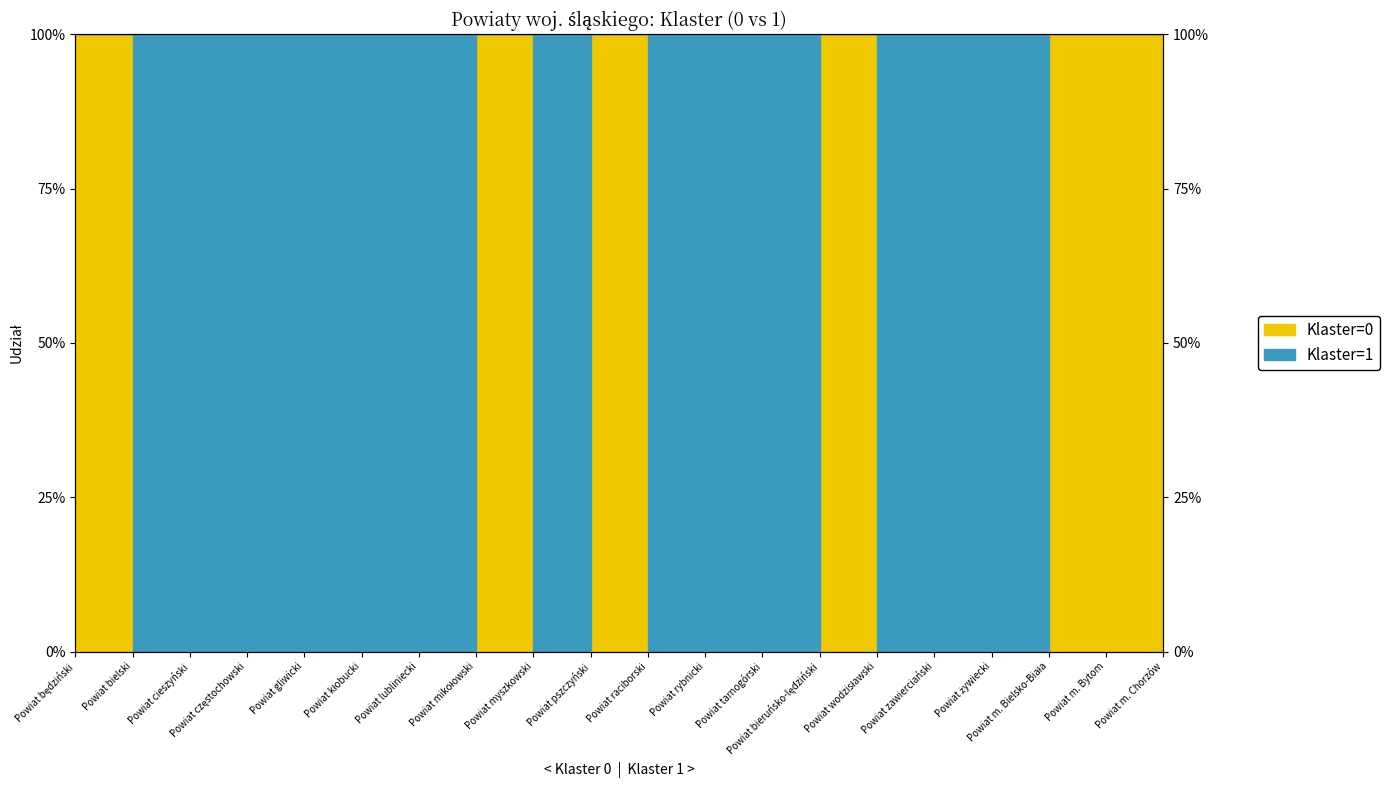

How many points are lower than both their immediate neighbors (excluding endpoints)?

1